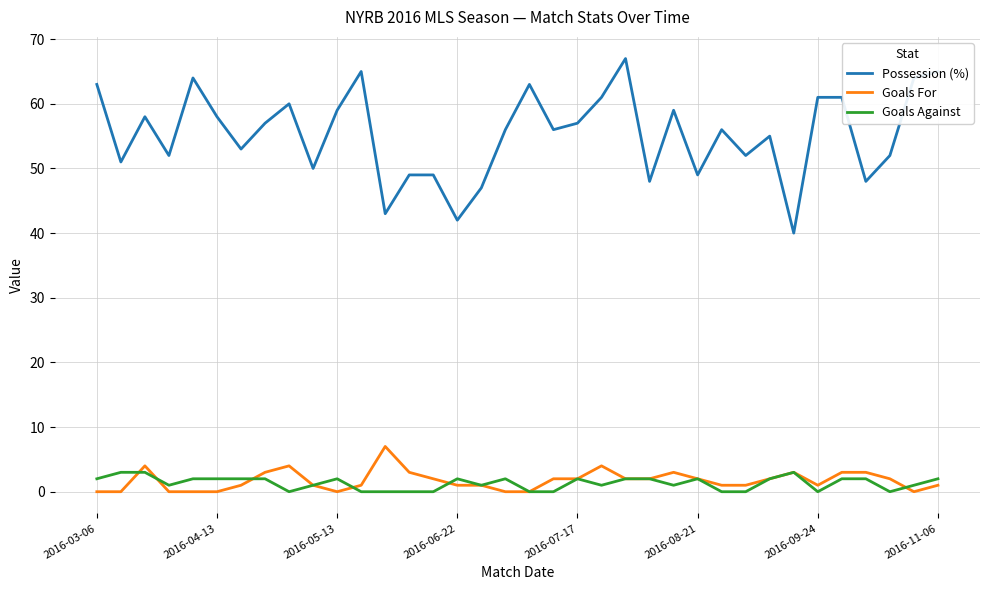

How many distinct data groups are displayed?

3